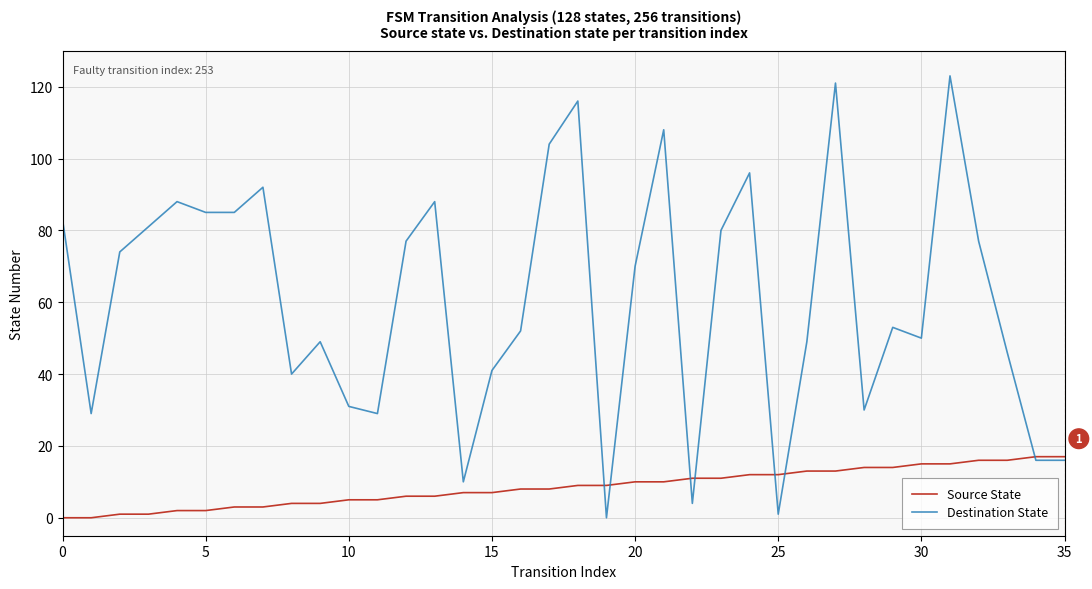

What is the maximum value for Destination State?

123